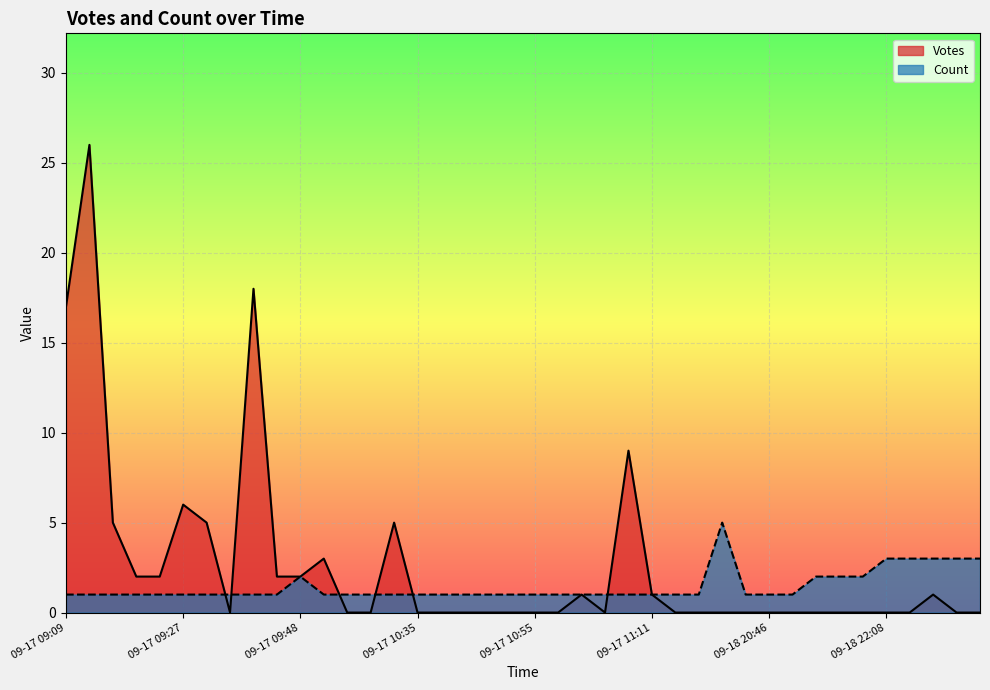

True or false: Count has a value of 1 at 2019-09-18 22:13.

False